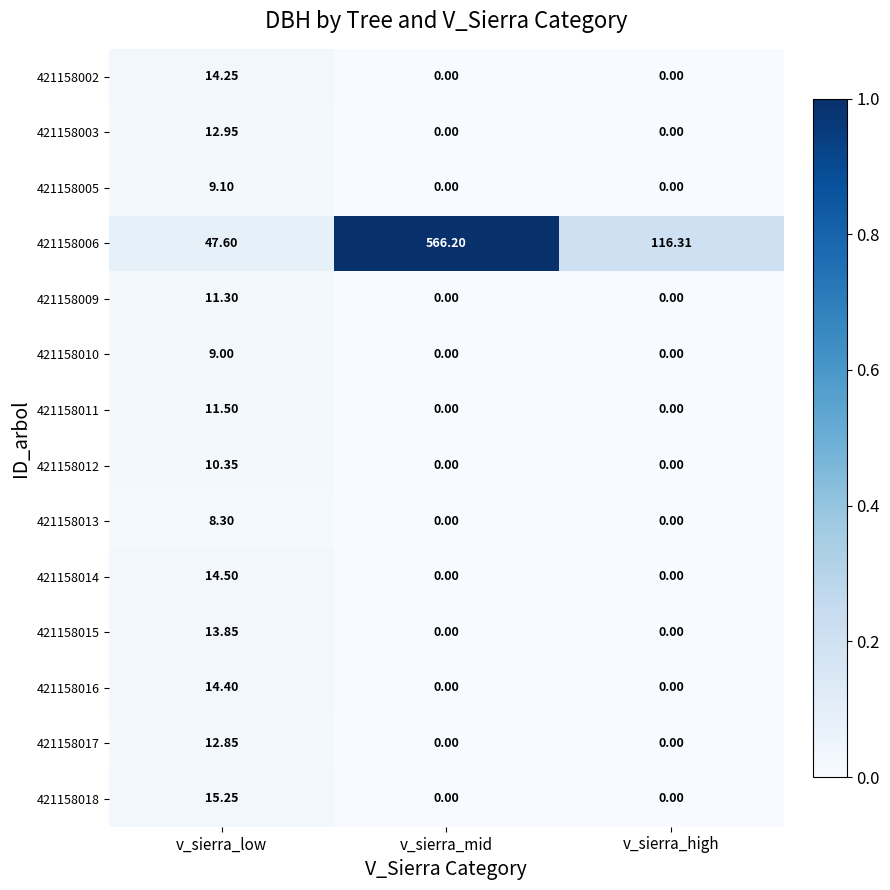

Which label corresponds to the largest value in the chart?

v_sierra_mid